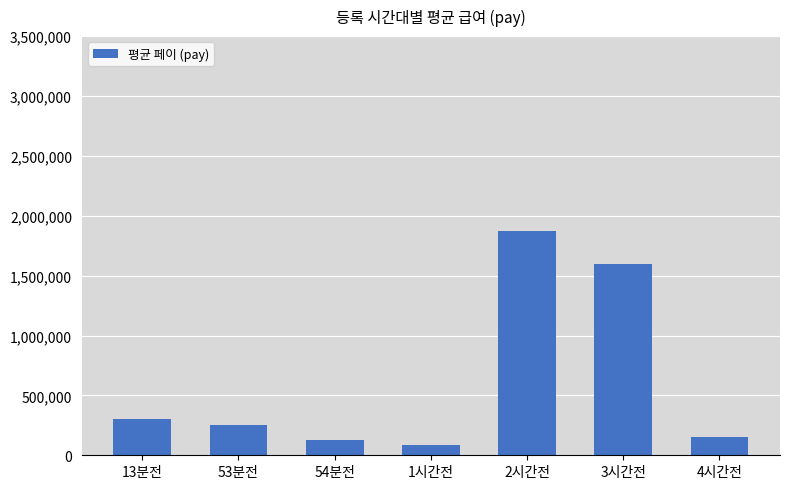

Reading left to right, list all the values displayed in this chart.

300000.0	250000.0	127000.0	82400.0	1874068.2	1595454.5	150000.0